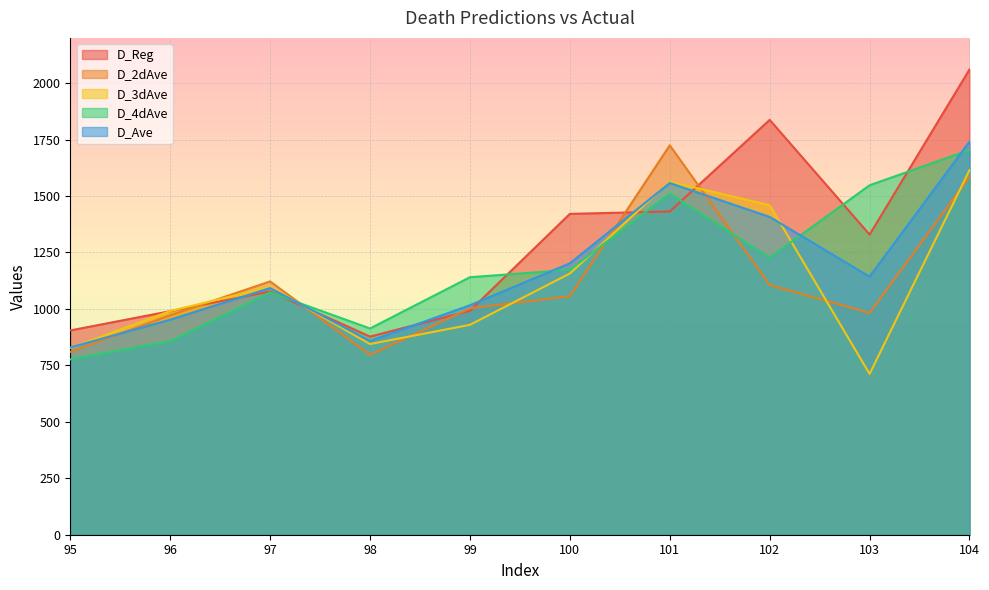

Which series ends up on top after the final intersection of D_4dAve and D_Reg?

D_Reg